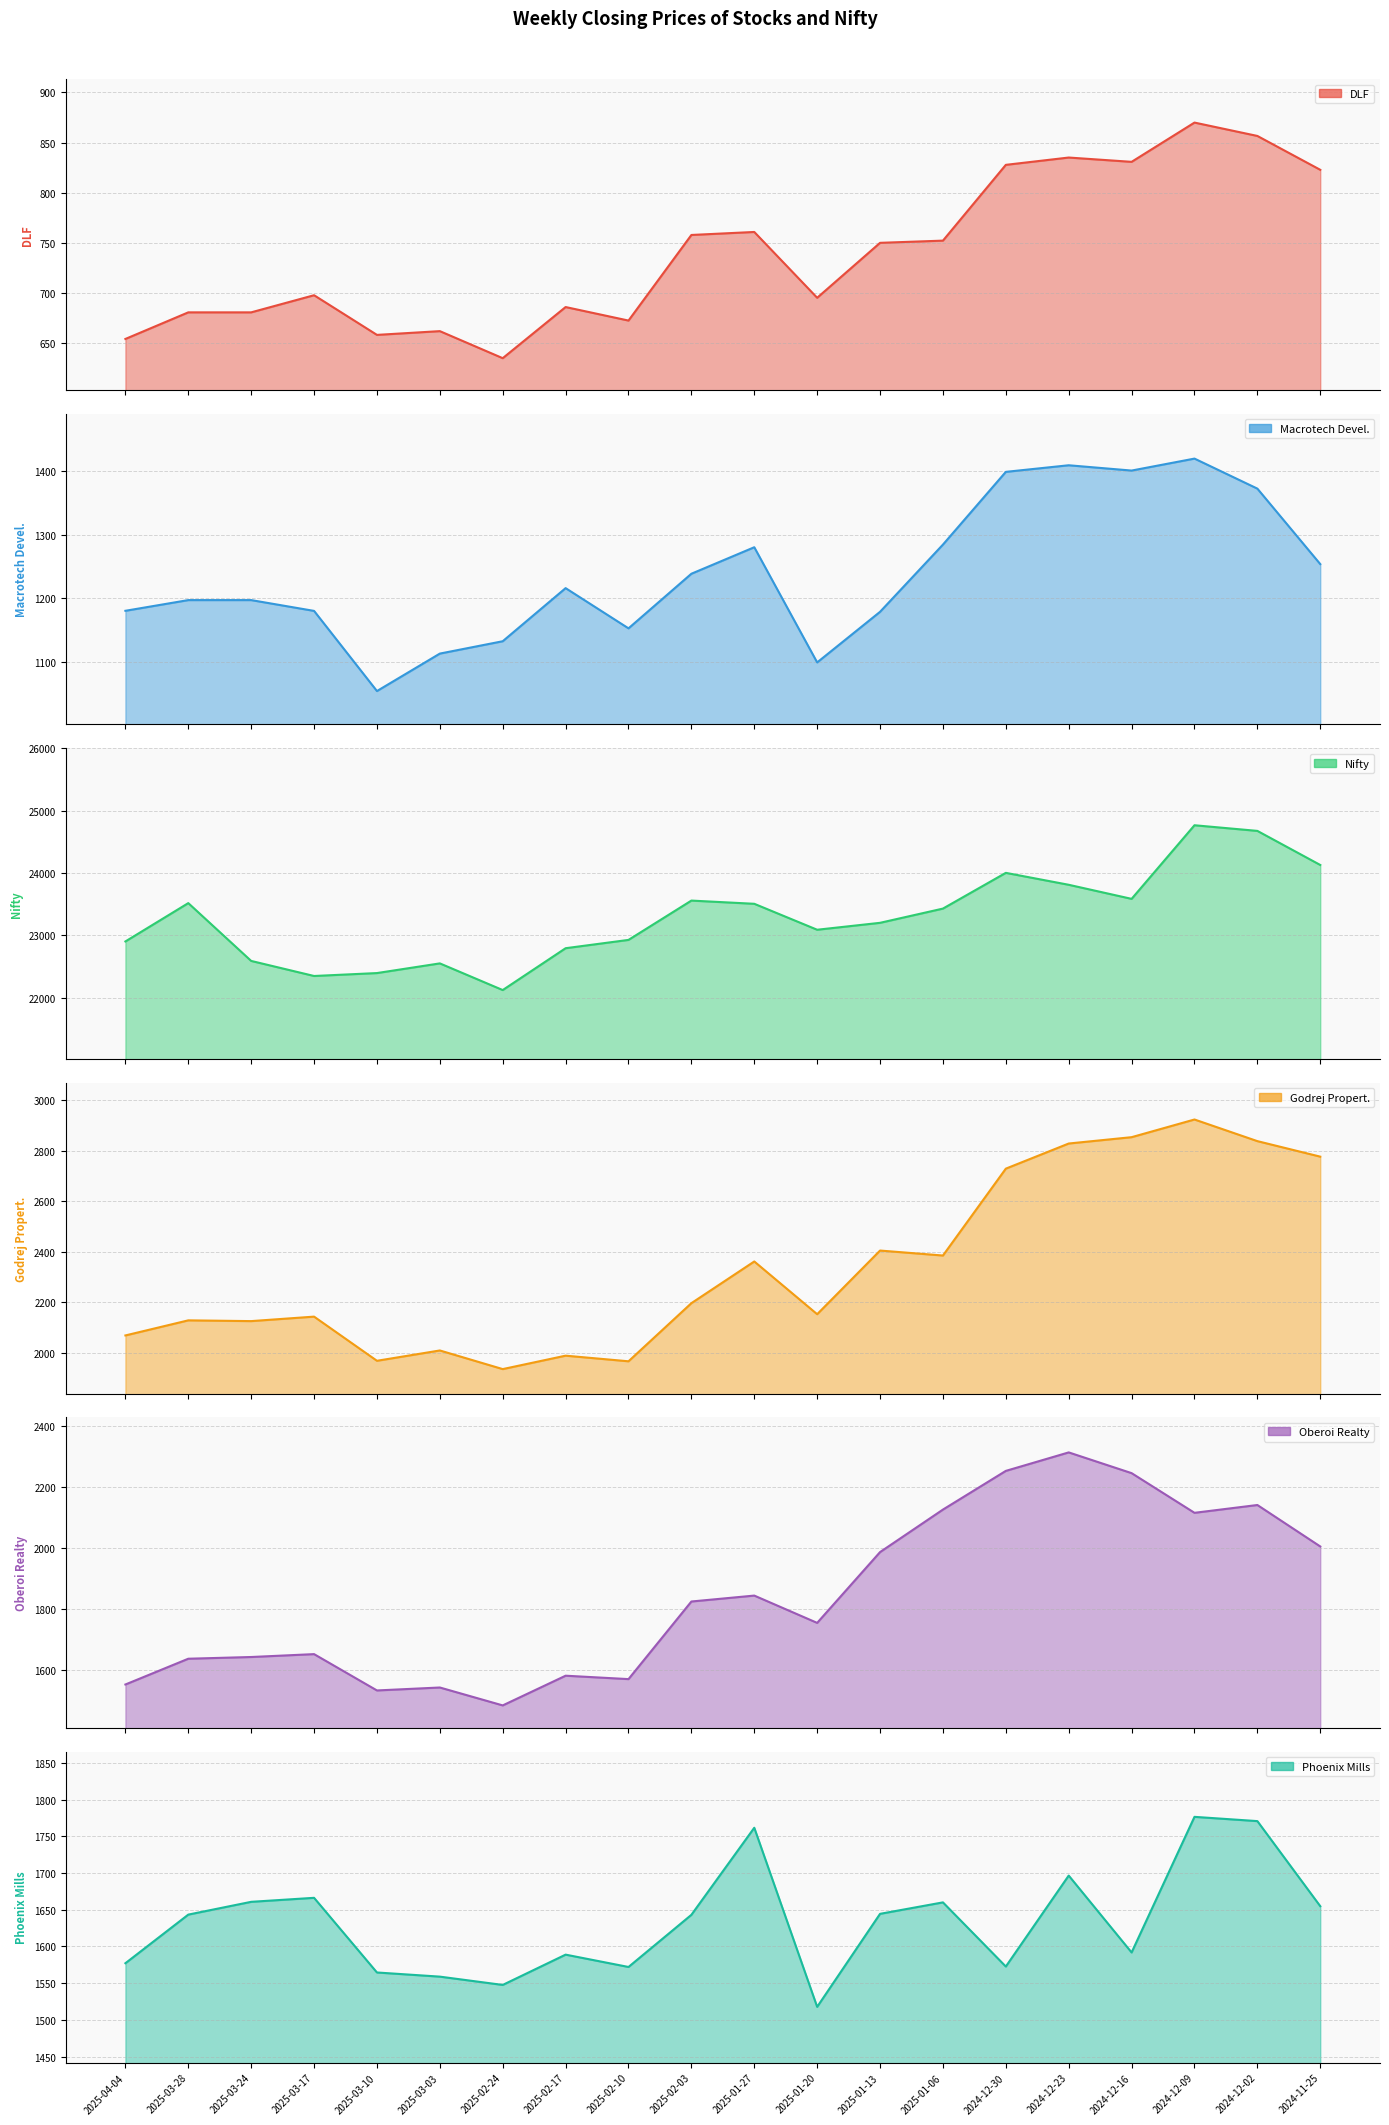

Where does the Oberoi Realty series first go above 1824?

2025-02-03